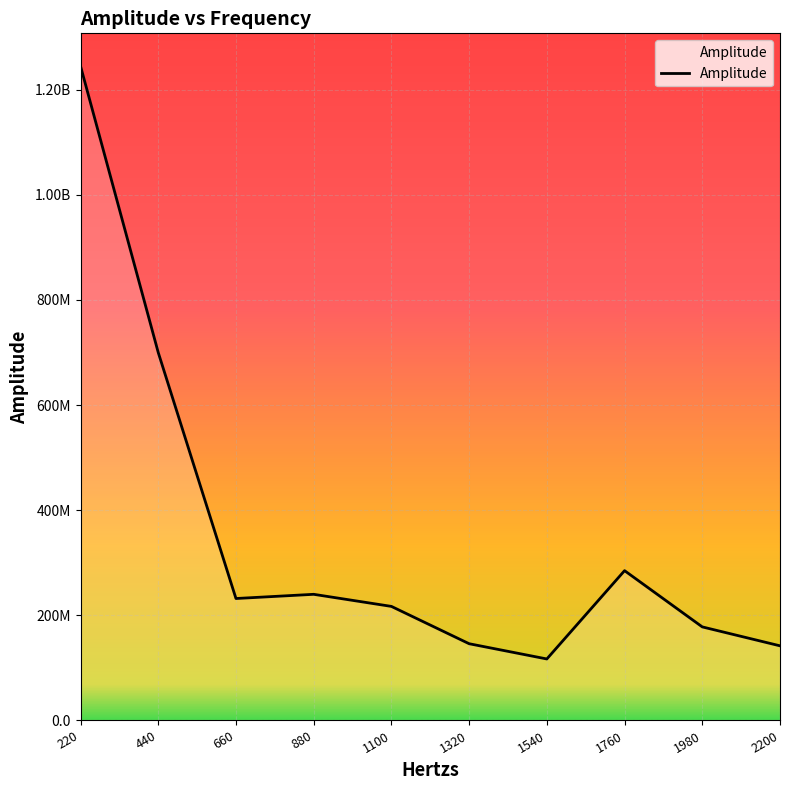

The chart shows a value of 285000000.0 at 1760. True or false?

True